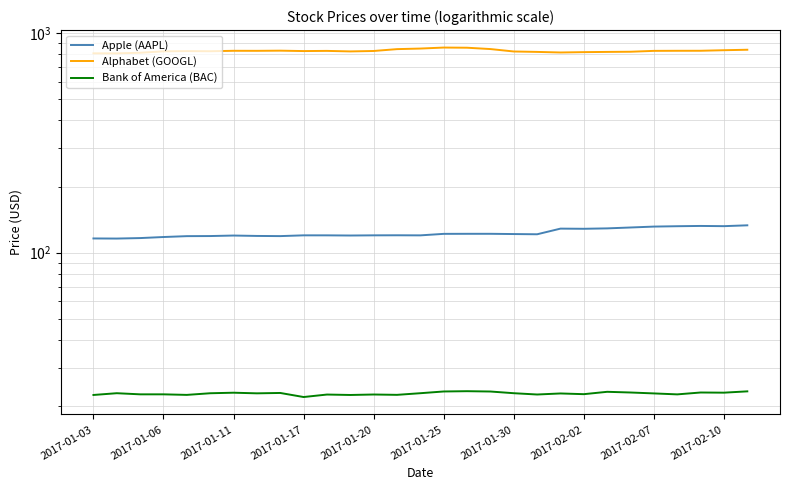

The value of Apple (AAPL) at 2017-01-25 is 121.9. True or false?

True